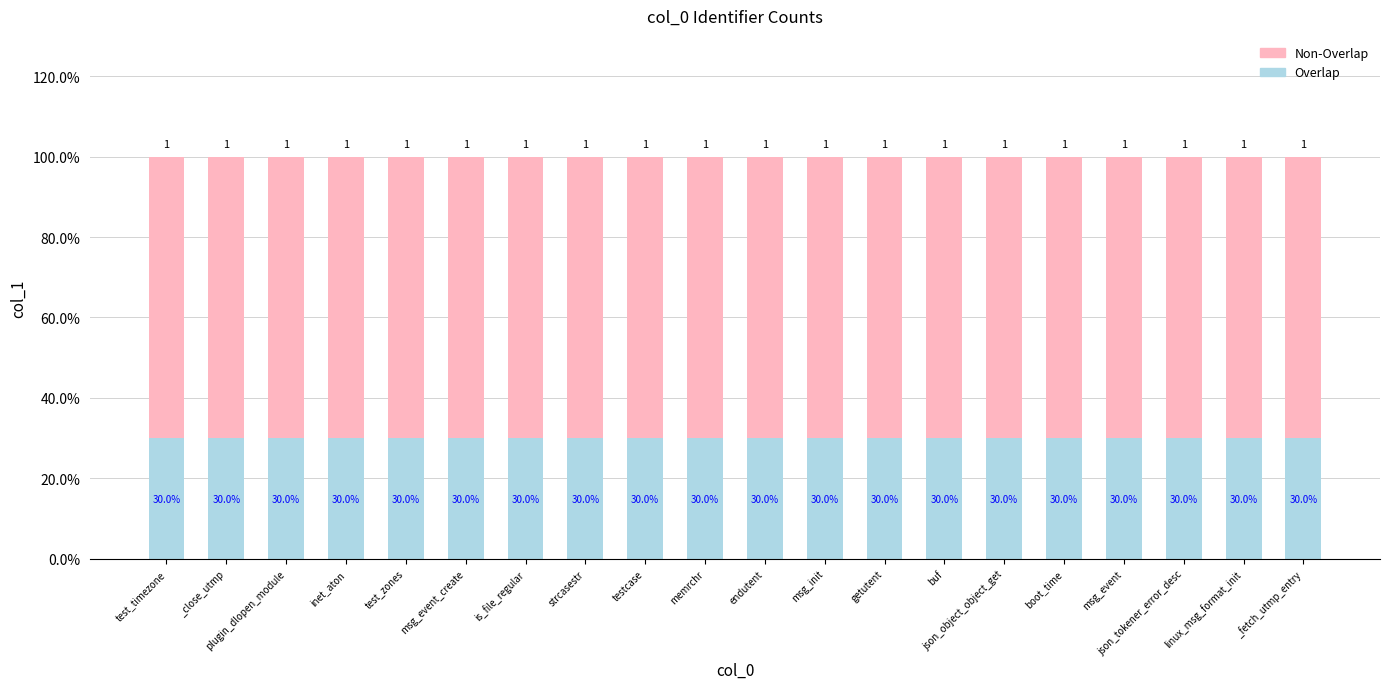

What is the label of the 11th bar from the left?

endutent